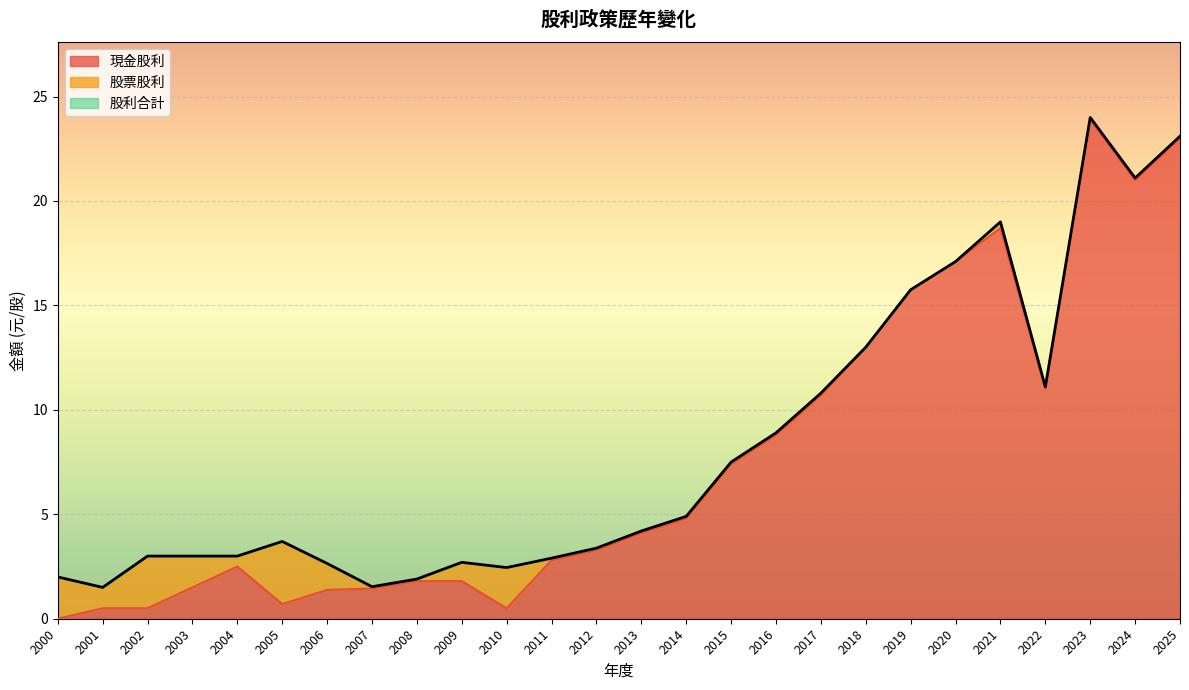

In 現金股利, how many points are lower than both neighbors (excluding endpoints)?

4